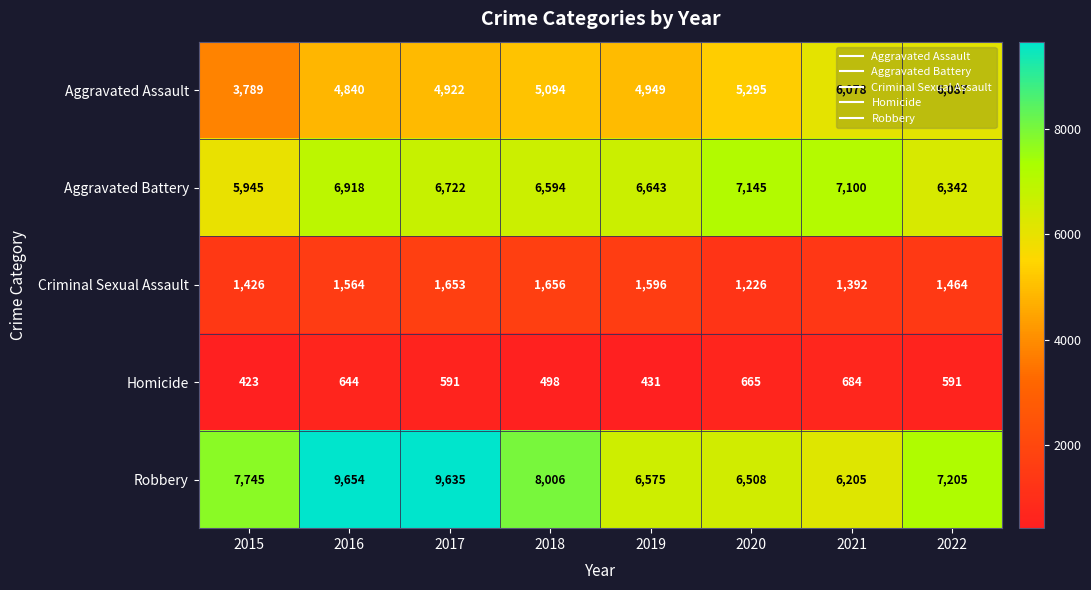

What is the difference between the Robbery values at 2021 and 2019?

370